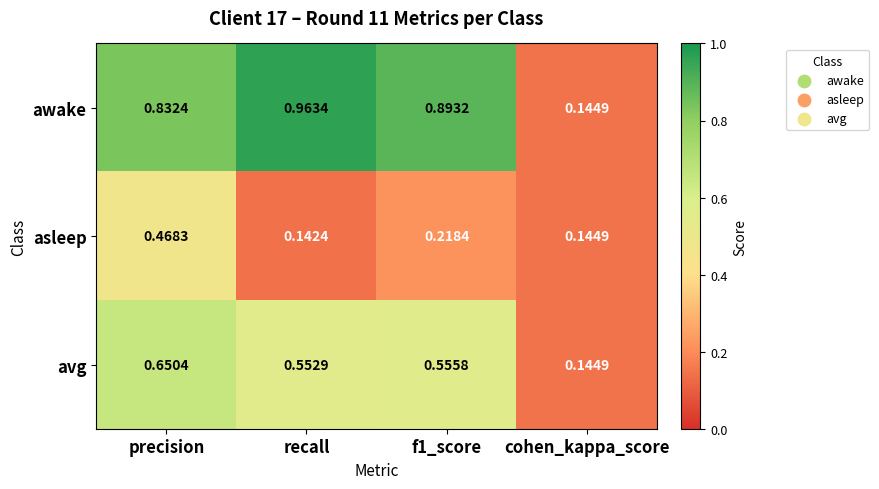

At which category is the sum across all series the highest?

precision